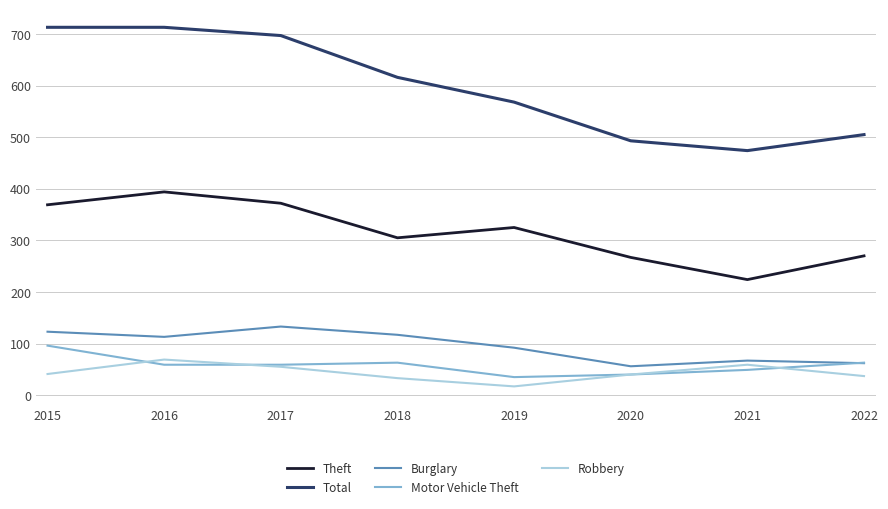

What are all the series names shown in the legend?

Theft, Total, Burglary, Motor Vehicle Theft, Robbery